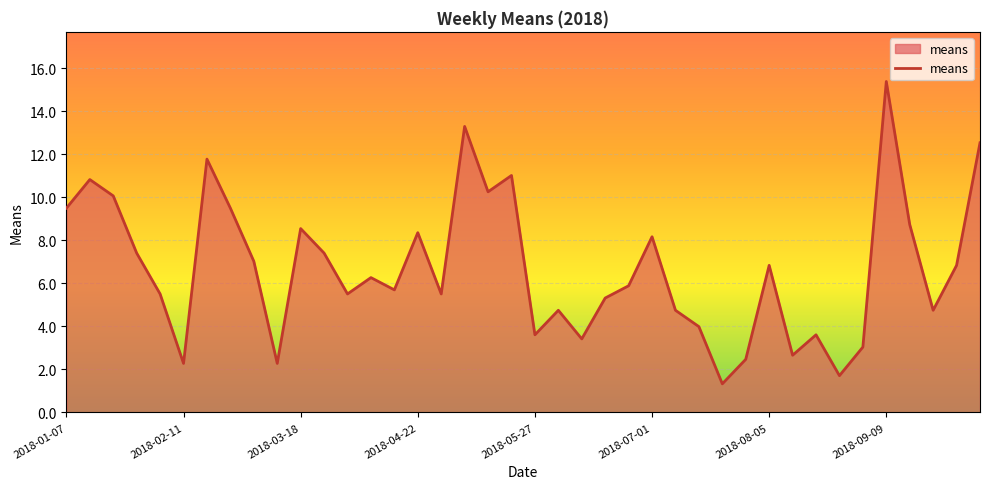

How many lines are shown in the chart?

1